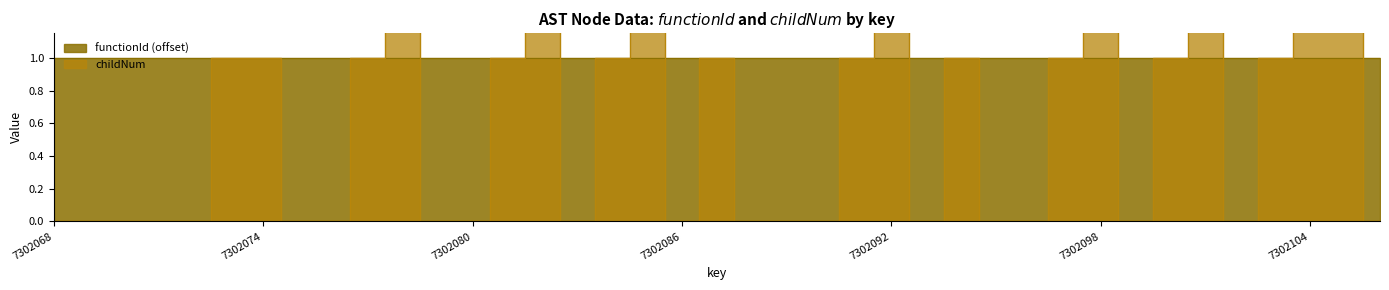

Which category has the lowest value across all series?

7302068